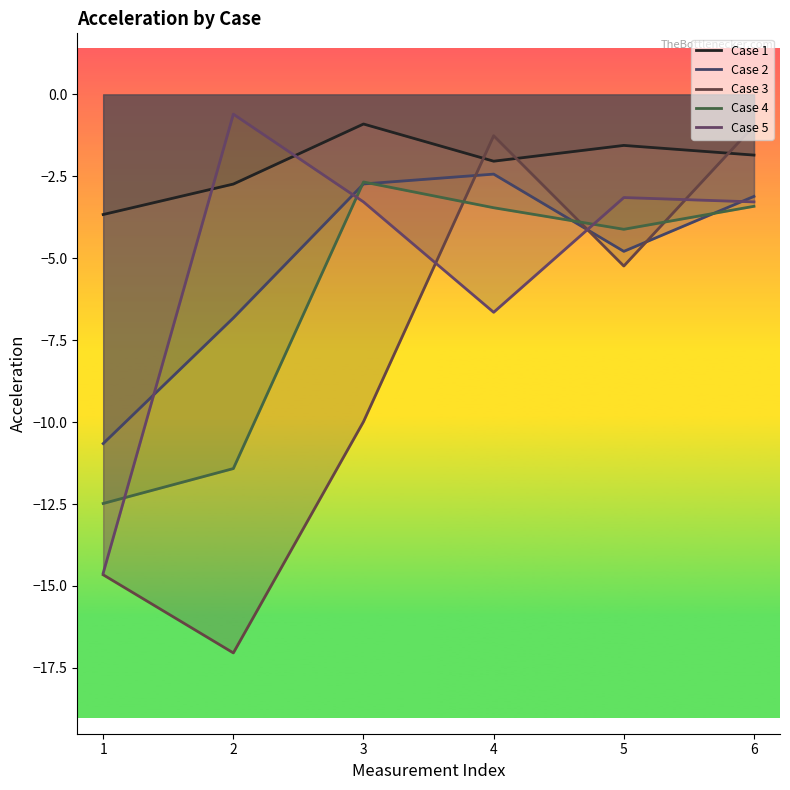

Reading right to left, list all the values displayed in this chart.

Case 1: 6=-1.9	5=-1.6	4=-2.0	3=-0.9	2=-2.7	1=-3.7
Case 2: 6=-3.1	5=-4.8	4=-2.4	3=-2.7	2=-6.8	1=-10.7
Case 3: 6=-1.0	5=-5.2	4=-1.3	3=-10.0	2=-17.0	1=-14.7
Case 4: 6=-3.4	5=-4.1	4=-3.5	3=-2.7	2=-11.4	1=-12.5
Case 5: 6=-3.3	5=-3.1	4=-6.6	3=-3.3	2=-0.6	1=-14.6